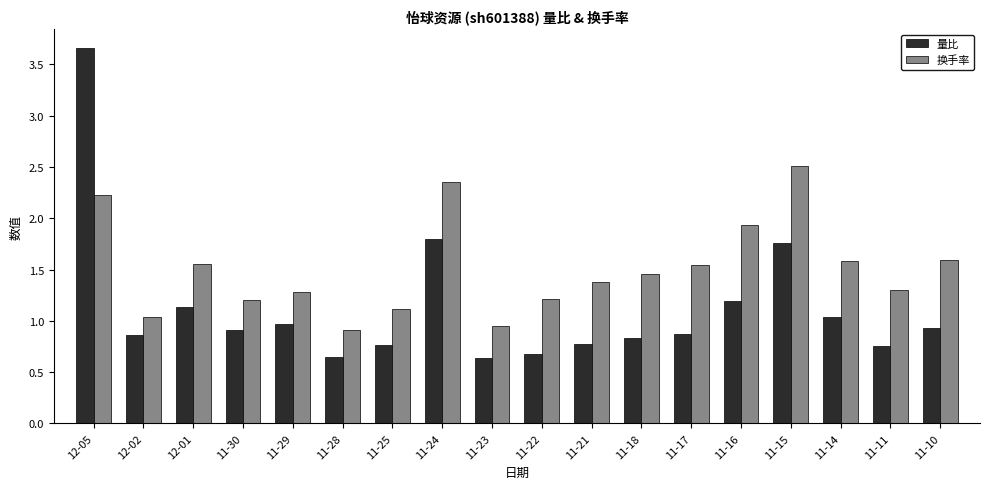

The 换手率 series shows 2.5 at 11-15. True or false?

True